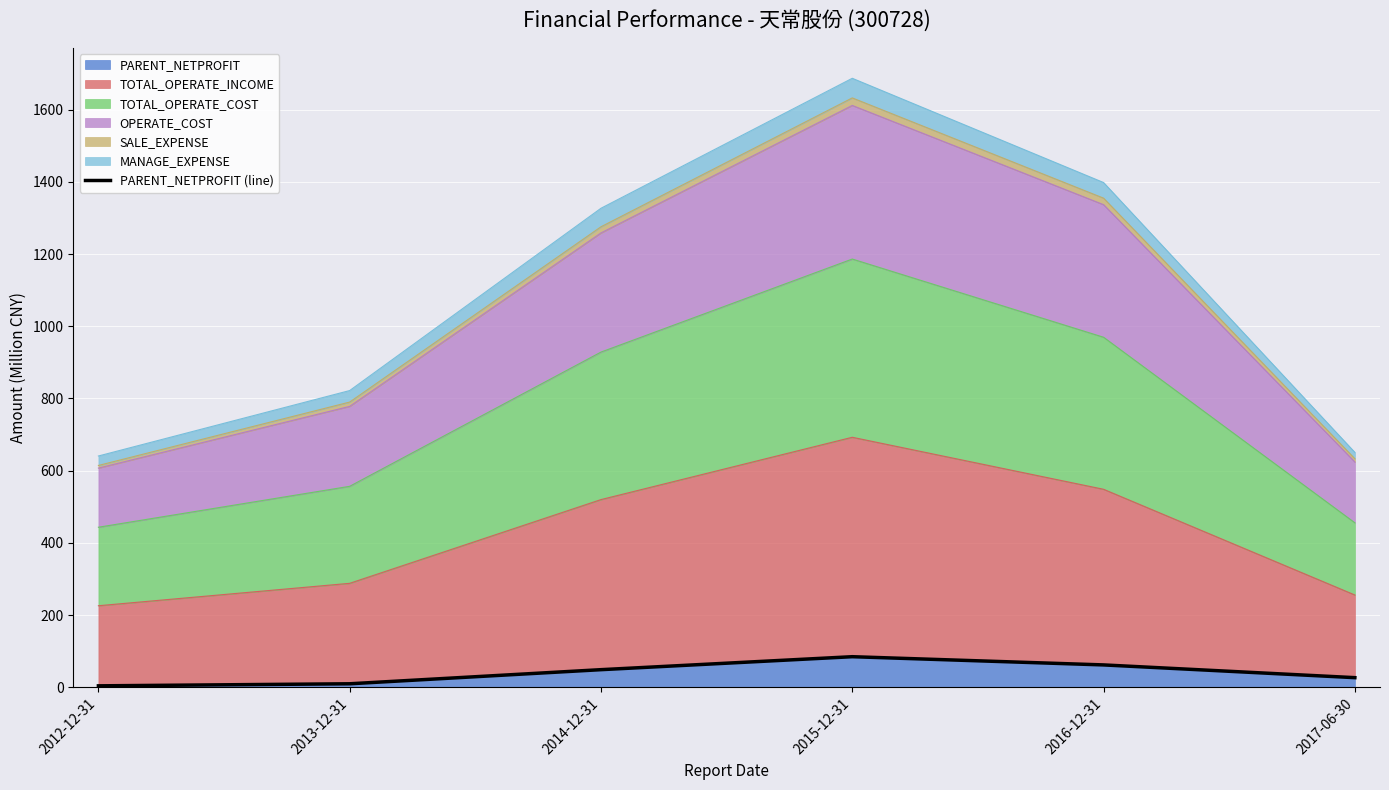

What is the difference between the maximum and minimum values?

80.7